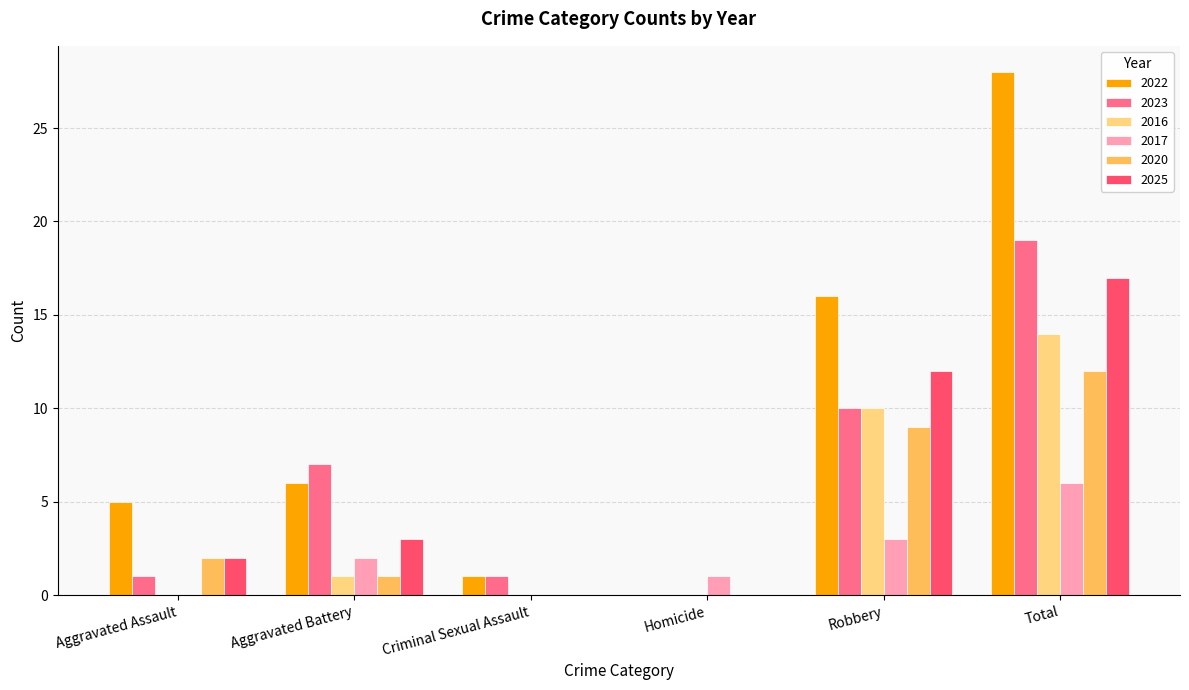

Which series changed the most between Aggravated Assault and Robbery?

2022